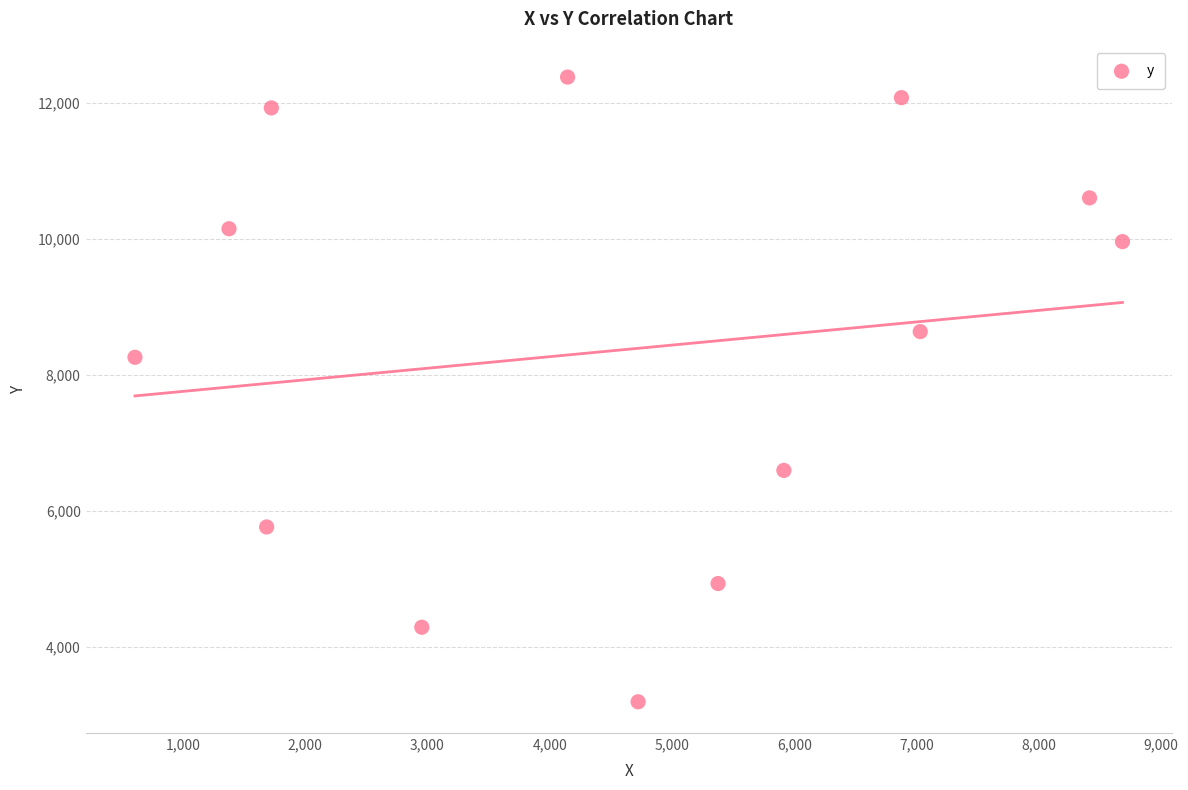

What is the range of X values (max minus min)?

8076.6